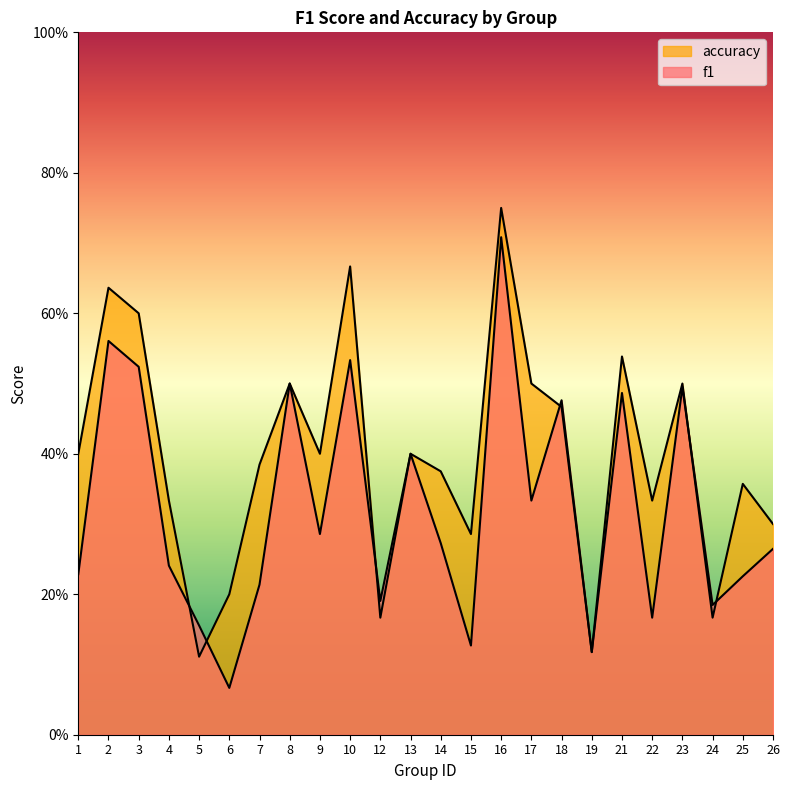

How many intersections are there between accuracy and f1?

6